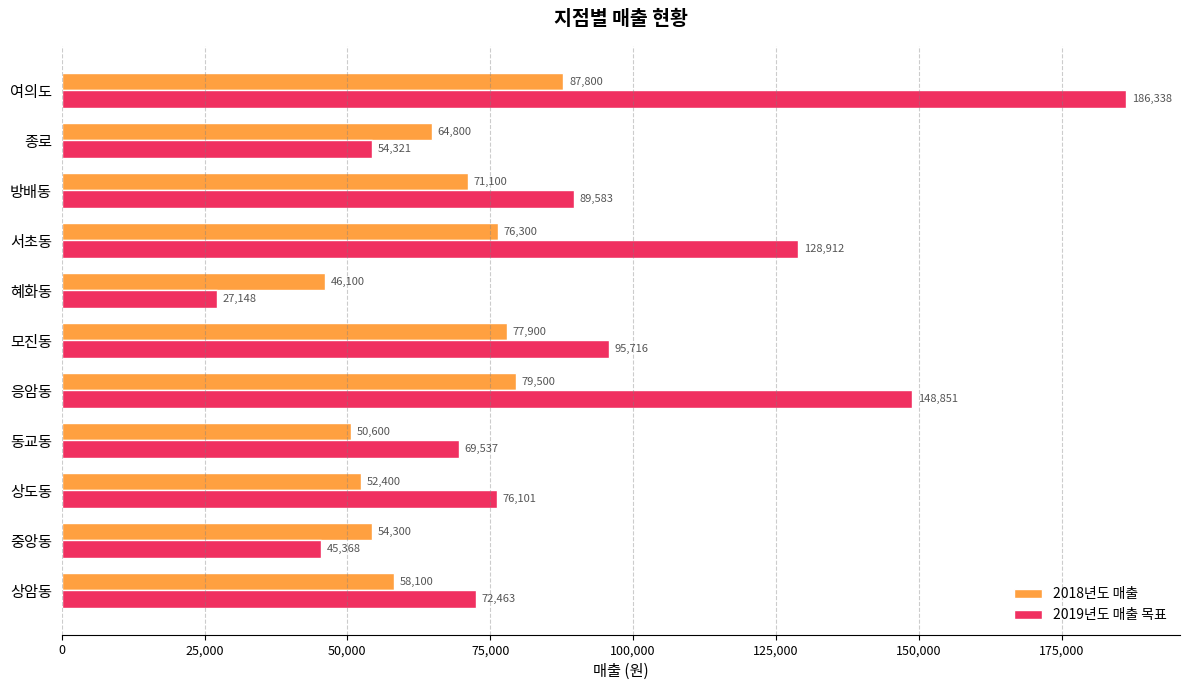

What is the sum of all 2018년도 매출 values?

718900.0